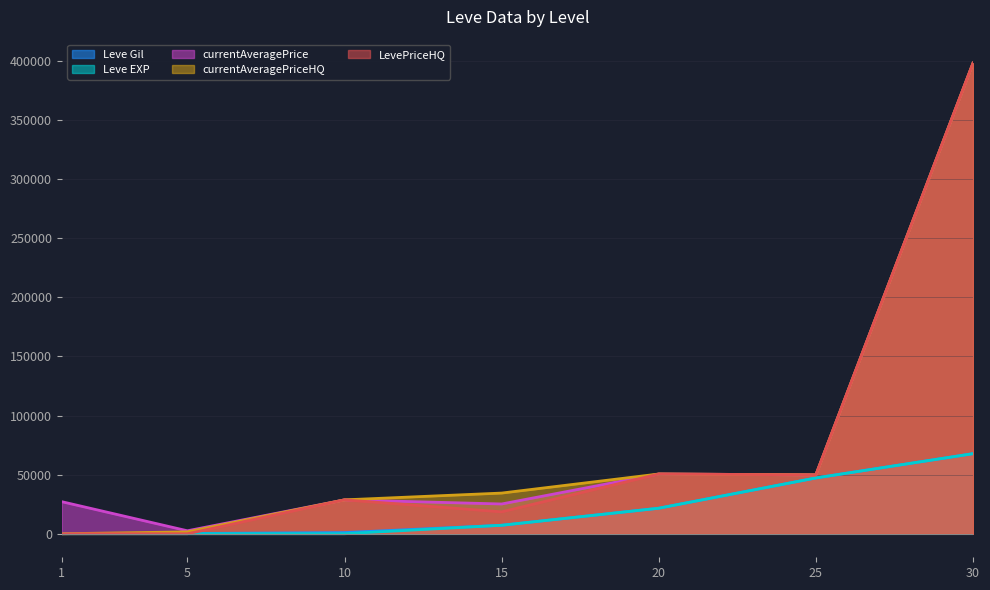

At which category is the sum across all series the highest?

30